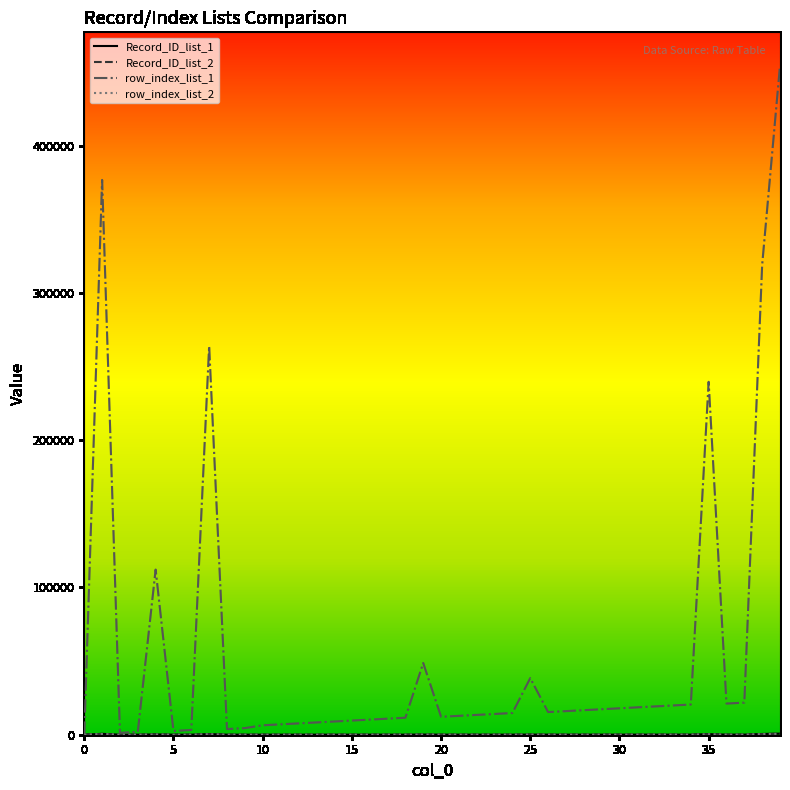

Which series has the largest range (max minus min)?

row_index_list_1